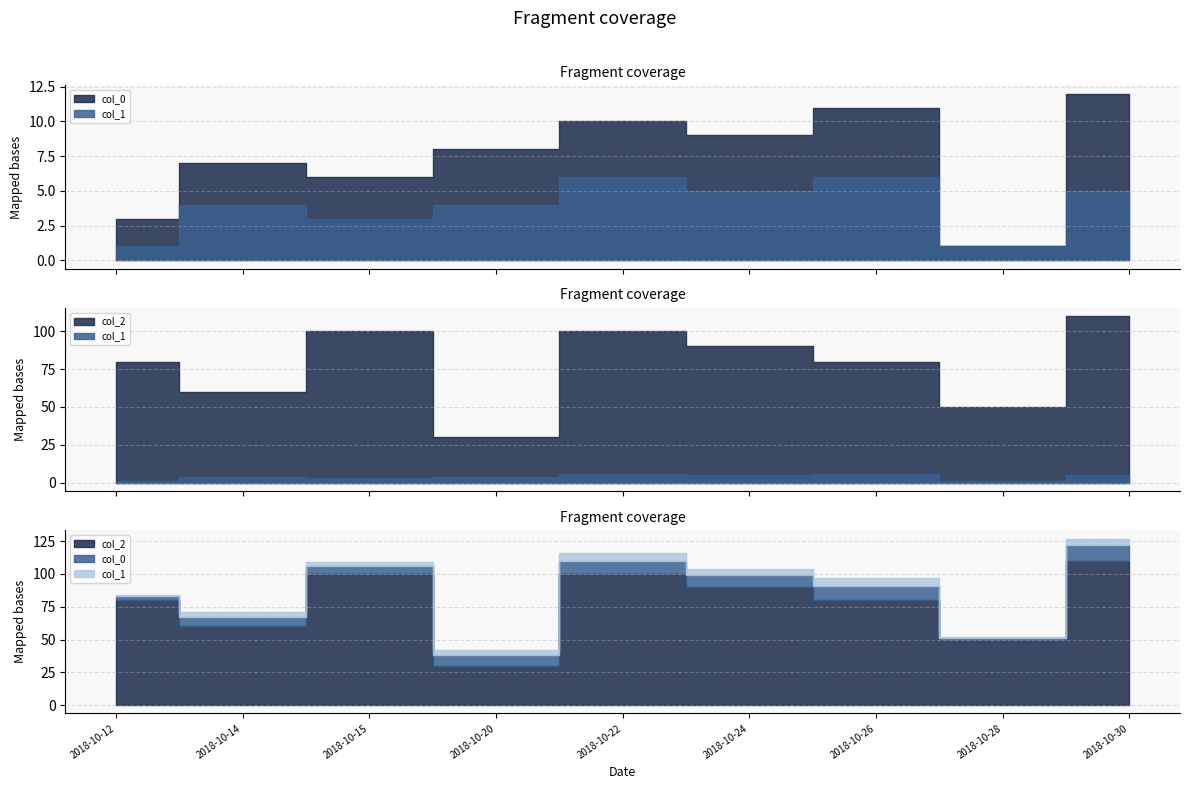

Is the value of col_2 at 2018-10-24 greater than the value of col_0 at 2018-10-22?

Yes